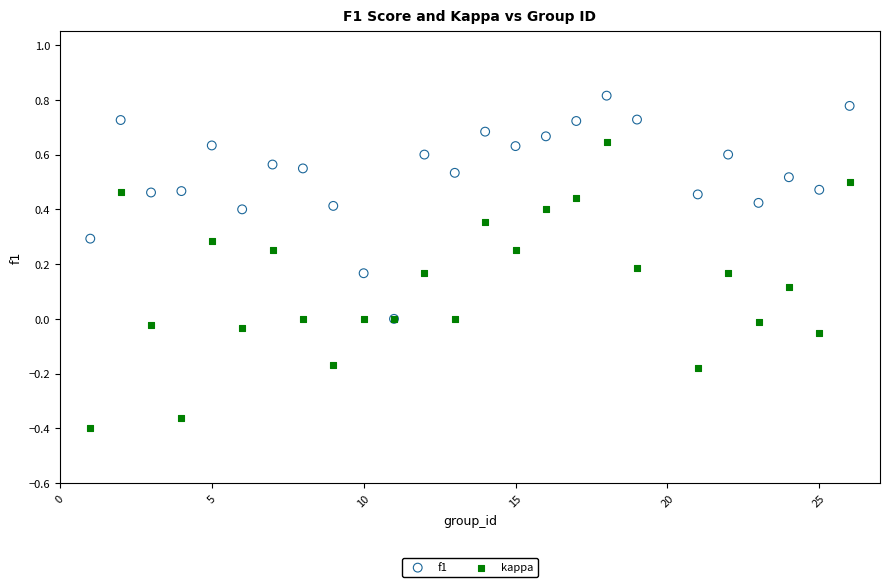

Which series reaches the maximum Y coordinate?

f1